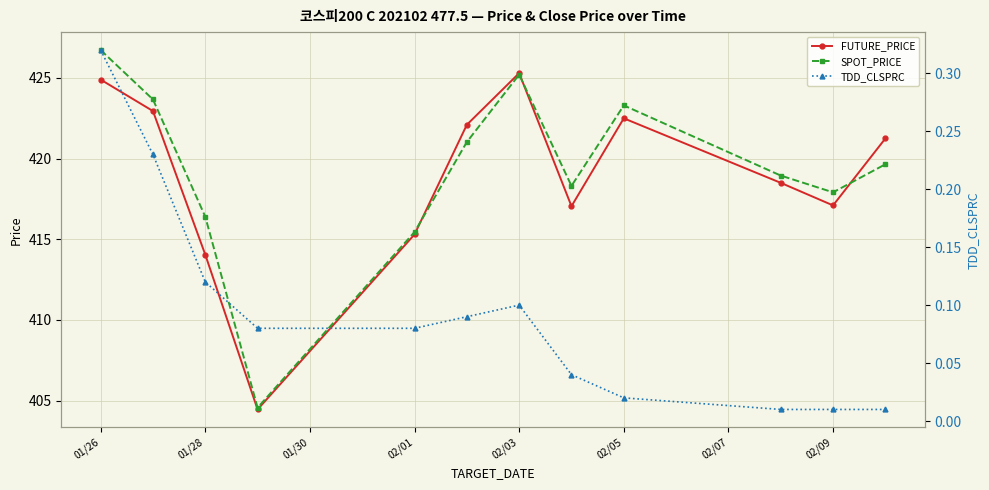

In FUTURE_PRICE, how many points are higher than both neighbors (excluding endpoints)?

2